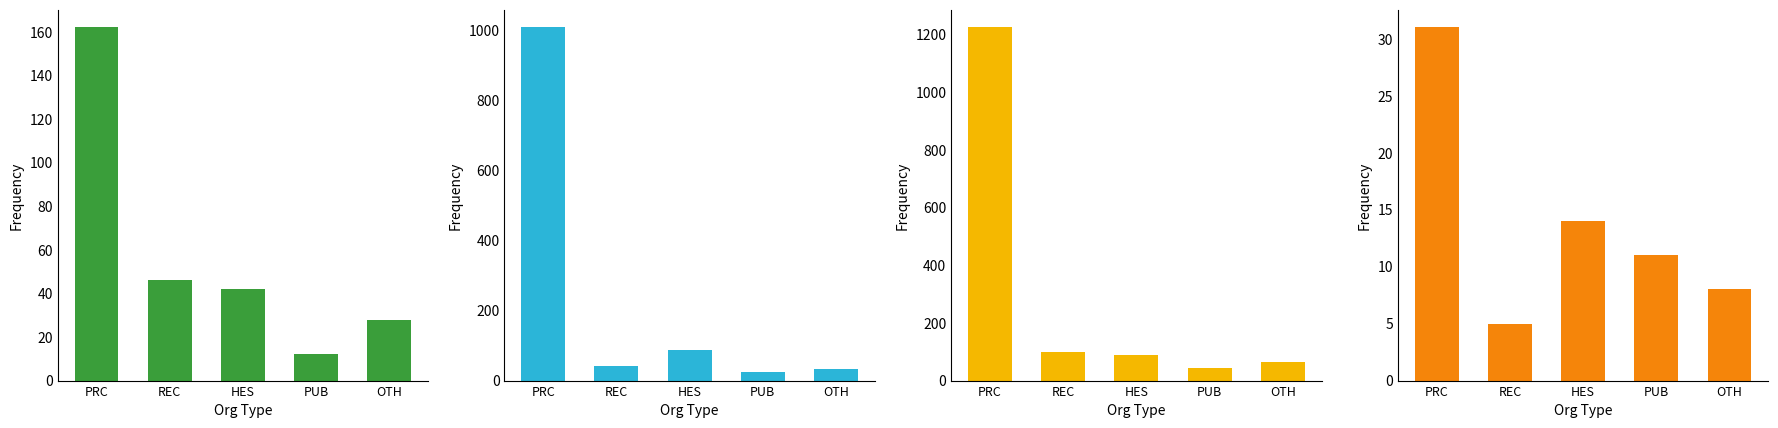

List the labels in order of value, smallest first.

REC, OTH, PUB, HES, PRC